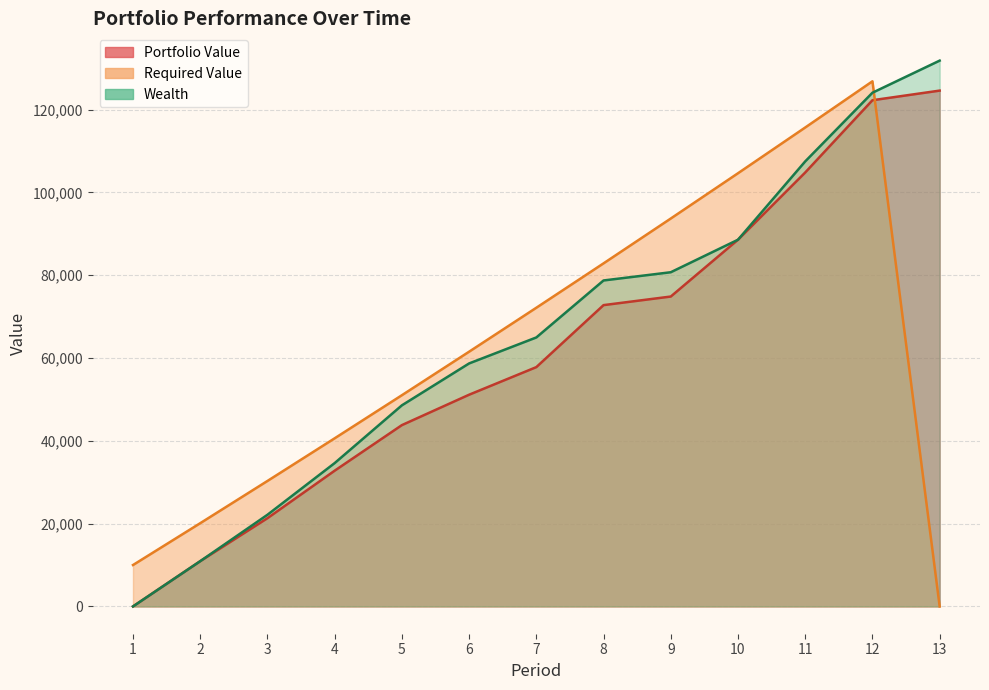

True or false: Portfolio Value and Wealth cross at least once.

False